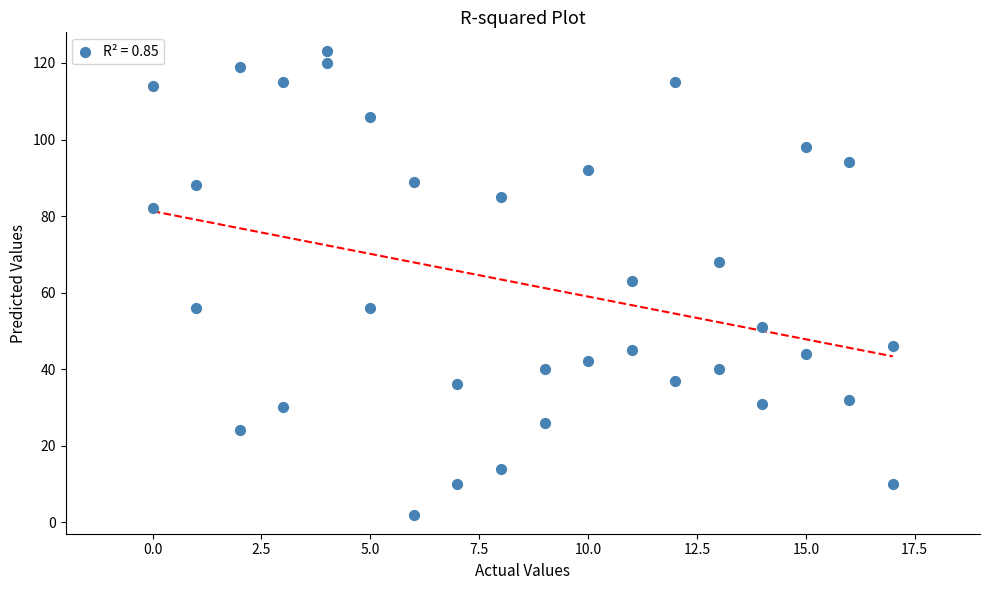

What is the range of X values (max minus min)?

17